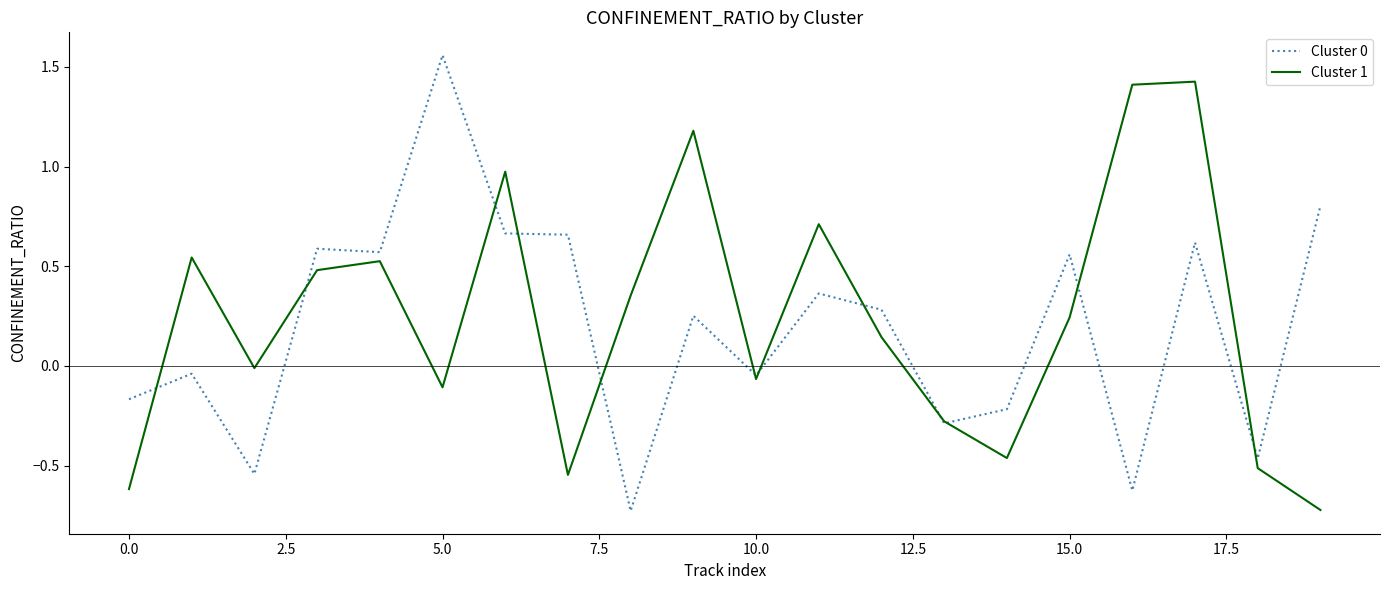

Which series has the largest range (max minus min)?

Cluster 0